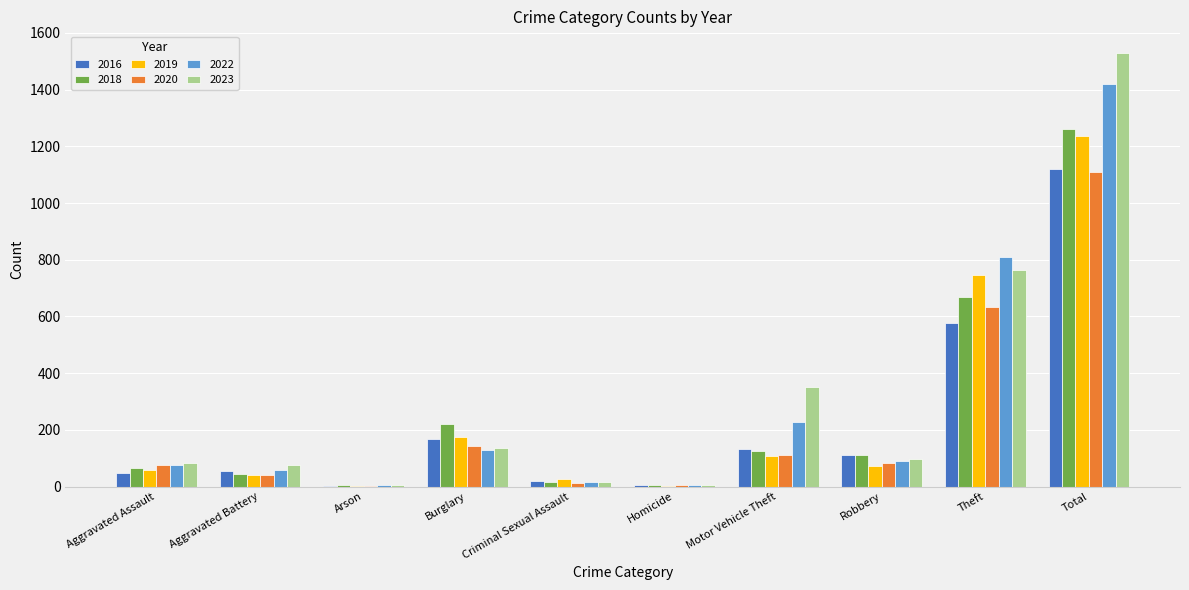

What is the sum of all 2023 values?

3058